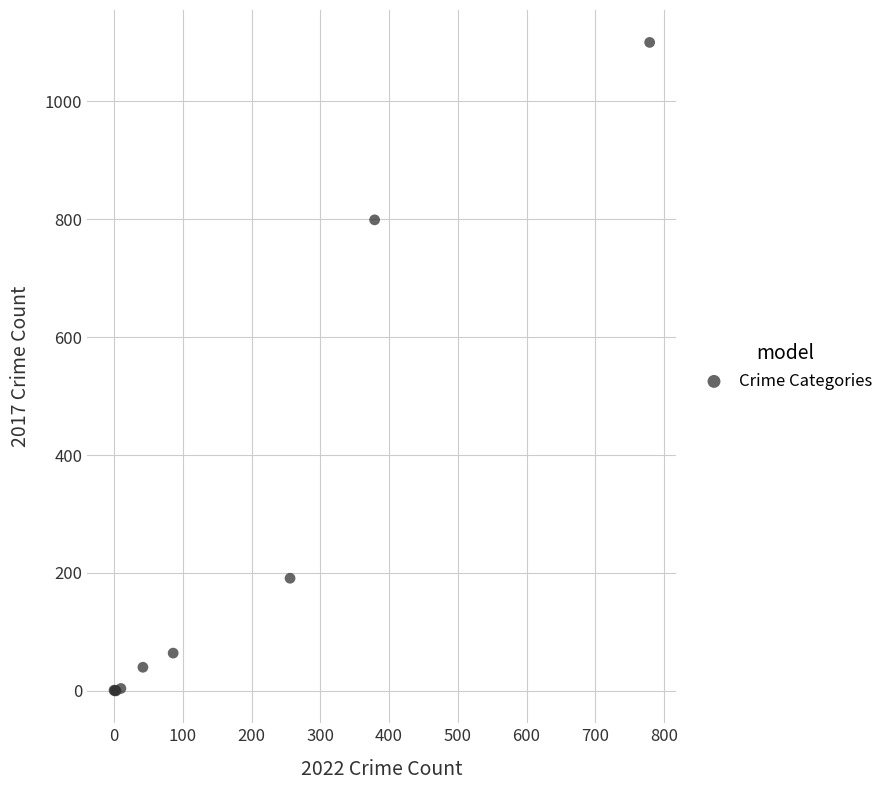

What Y value in the scatter plot is closest to 550?

799